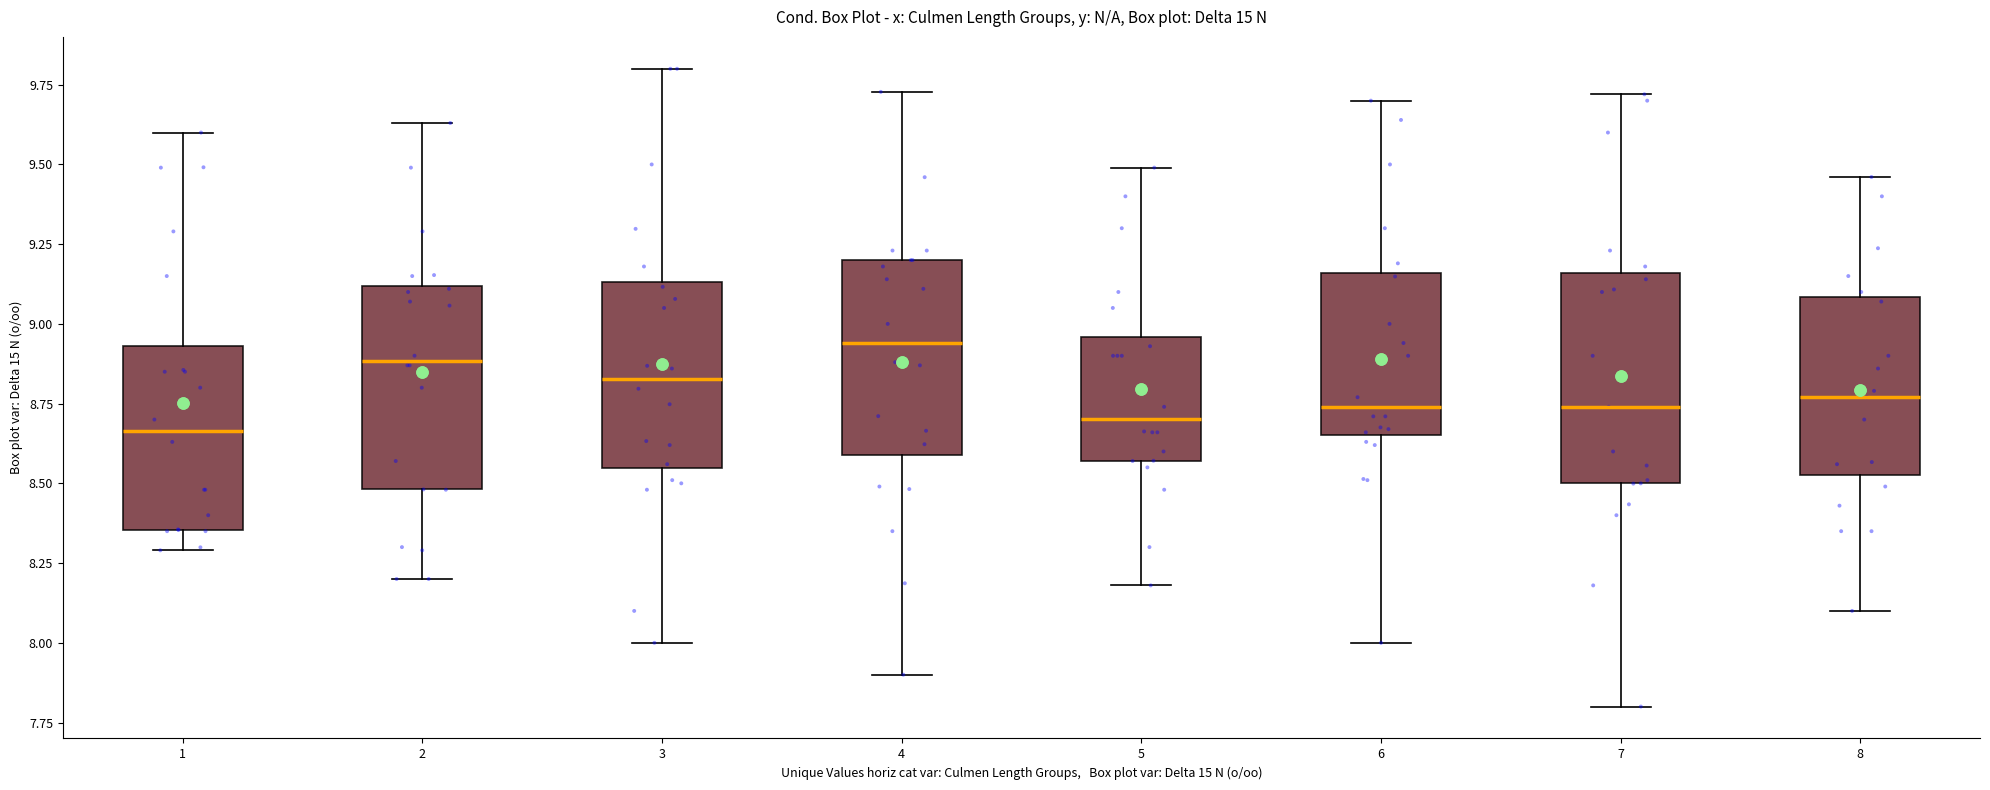

Reading left to right, transcribe this box plot: for each box, give where its median line is, the range the box spans, and where its two whiskers end, as read against the y-axis. The values are not printed on the chart, so give them approximately, as read against the axis.

1: median 8.65, box 8.35 to 8.95, whiskers 8.30 to 9.60
2: median 8.90, box 8.50 to 9.10, whiskers 8.20 to 9.65
3: median 8.85, box 8.55 to 9.15, whiskers 8.00 to 9.80
4: median 8.95, box 8.60 to 9.20, whiskers 7.90 to 9.75
5: median 8.70, box 8.55 to 8.95, whiskers 8.20 to 9.50
6: median 8.75, box 8.65 to 9.15, whiskers 8.00 to 9.70
7: median 8.75, box 8.50 to 9.15, whiskers 7.80 to 9.70
8: median 8.75, box 8.55 to 9.10, whiskers 8.10 to 9.45